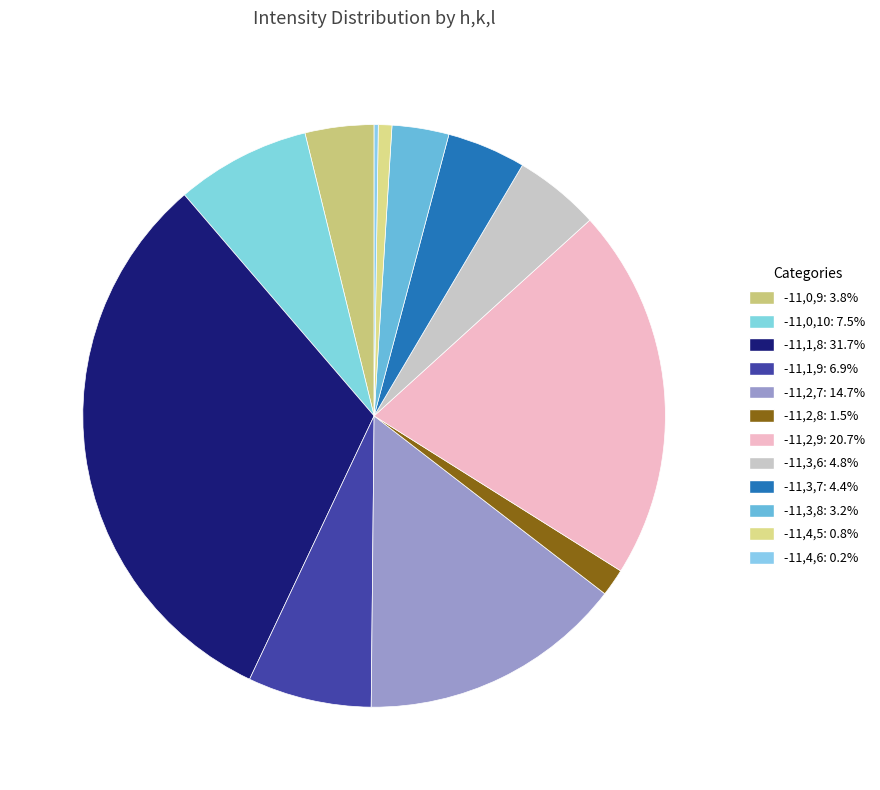

Does any single category account for the majority?

No